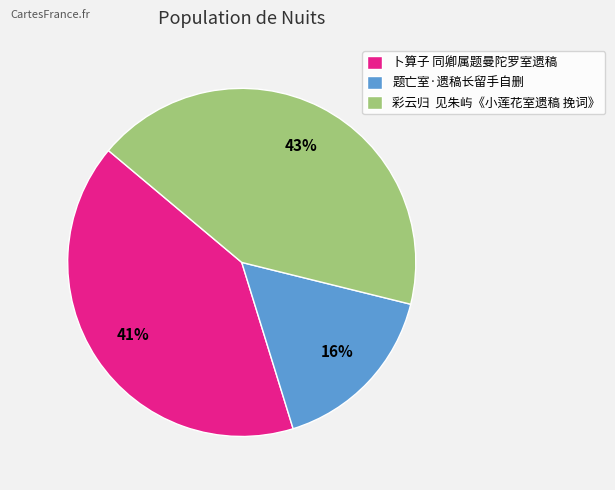

Is the sum of 彩云归 见朱屿《小莲花室遗稿 挽词》 and 卜算子 同卿属题曼陀罗室遗稿 greater than half?

Yes